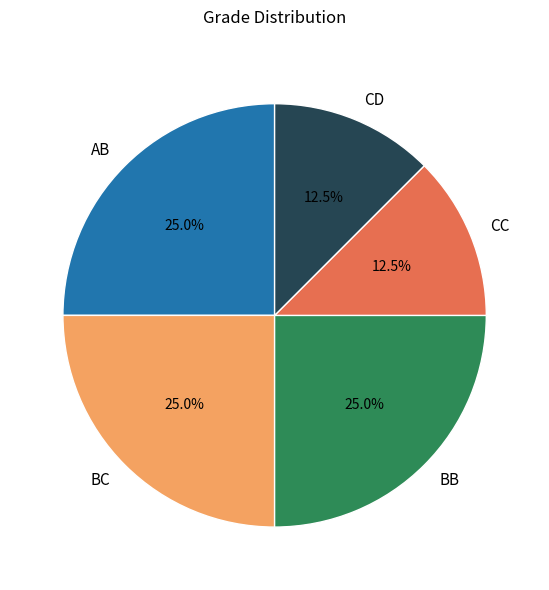

Is there a majority slice in this chart?

No